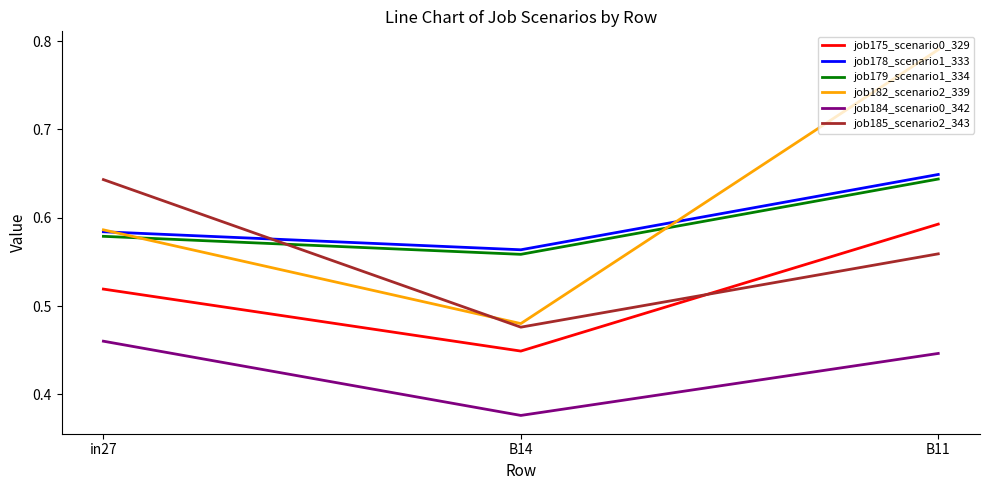

Count the number of data series in this chart.

6